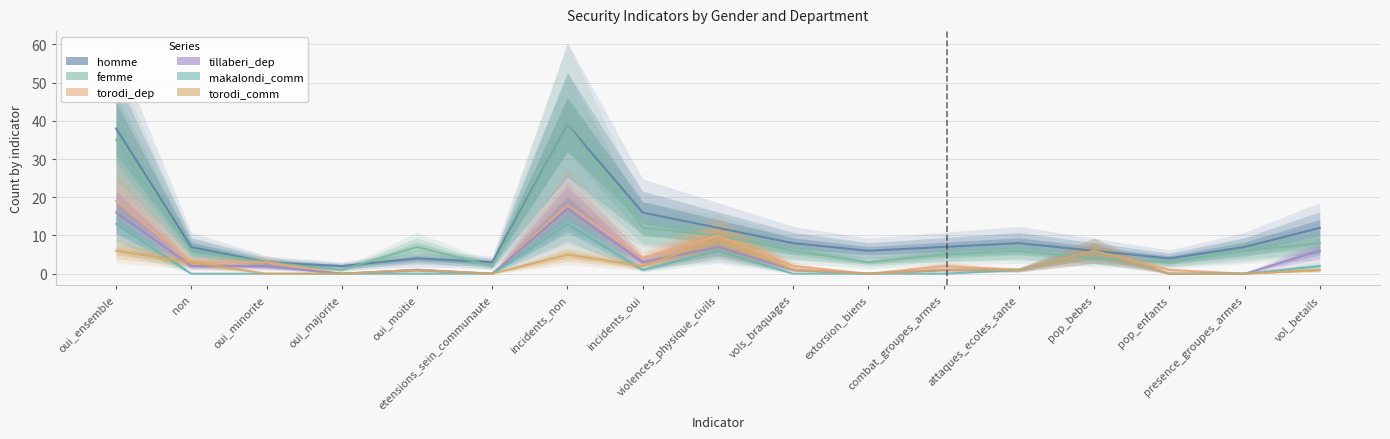

Count the torodi_comm values in the range 0 to 3.

13